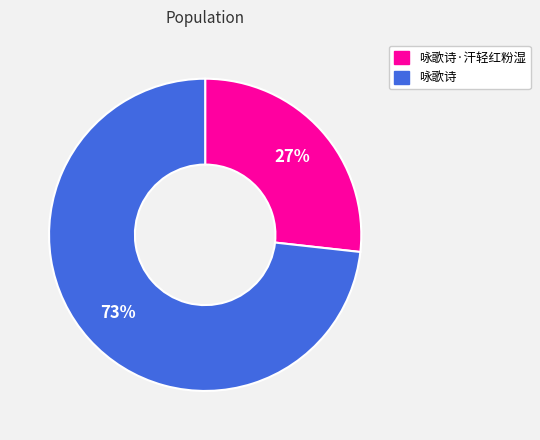

How many segments does this pie chart have?

2